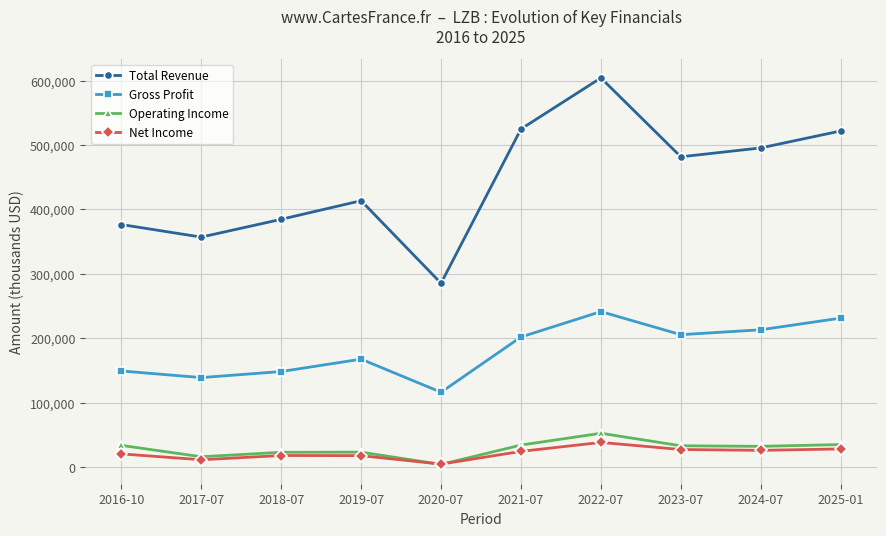

At which category is the sum across all series the highest?

2022-07